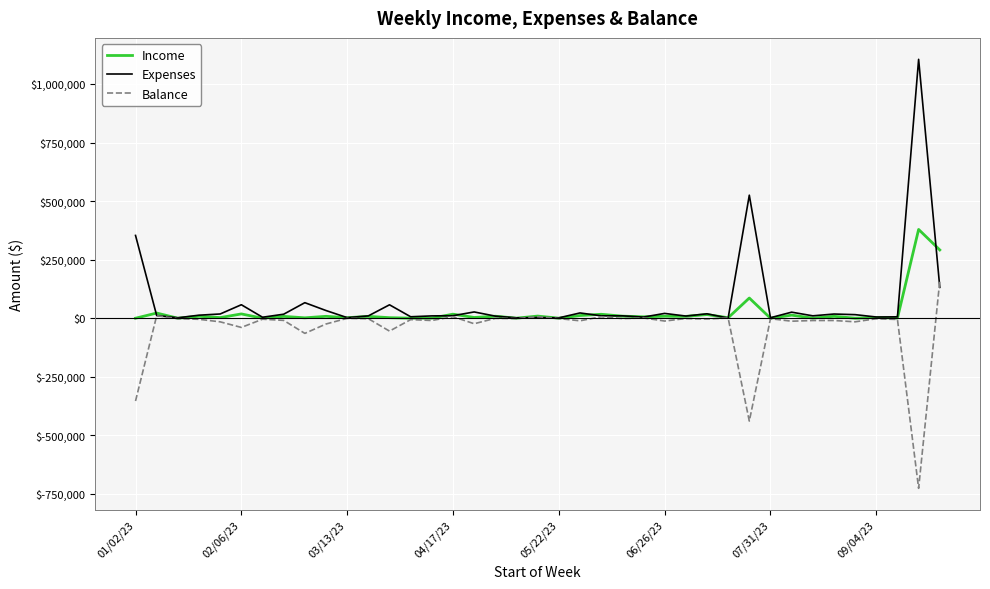

Which series has the largest range (max minus min)?

Expenses